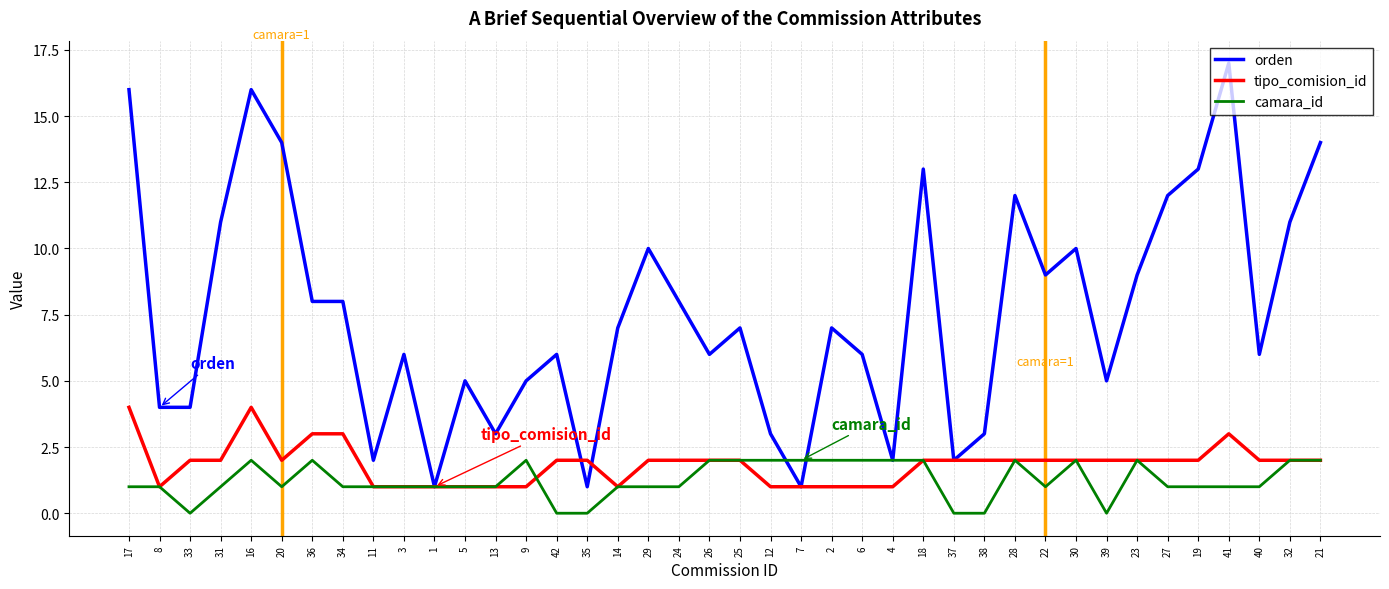

Is the value of tipo_comision_id at 42 greater than the value of camara_id at 37?

Yes